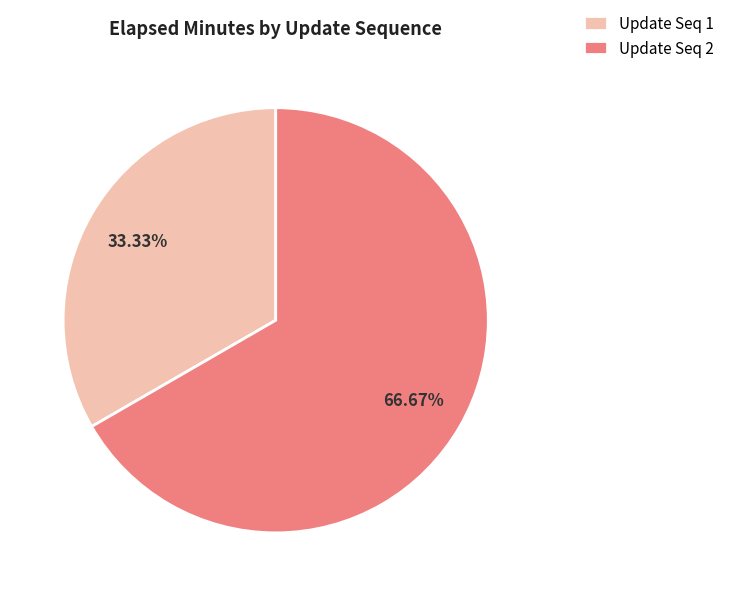

Does Update Seq 2 account for over 50% of the chart?

Yes